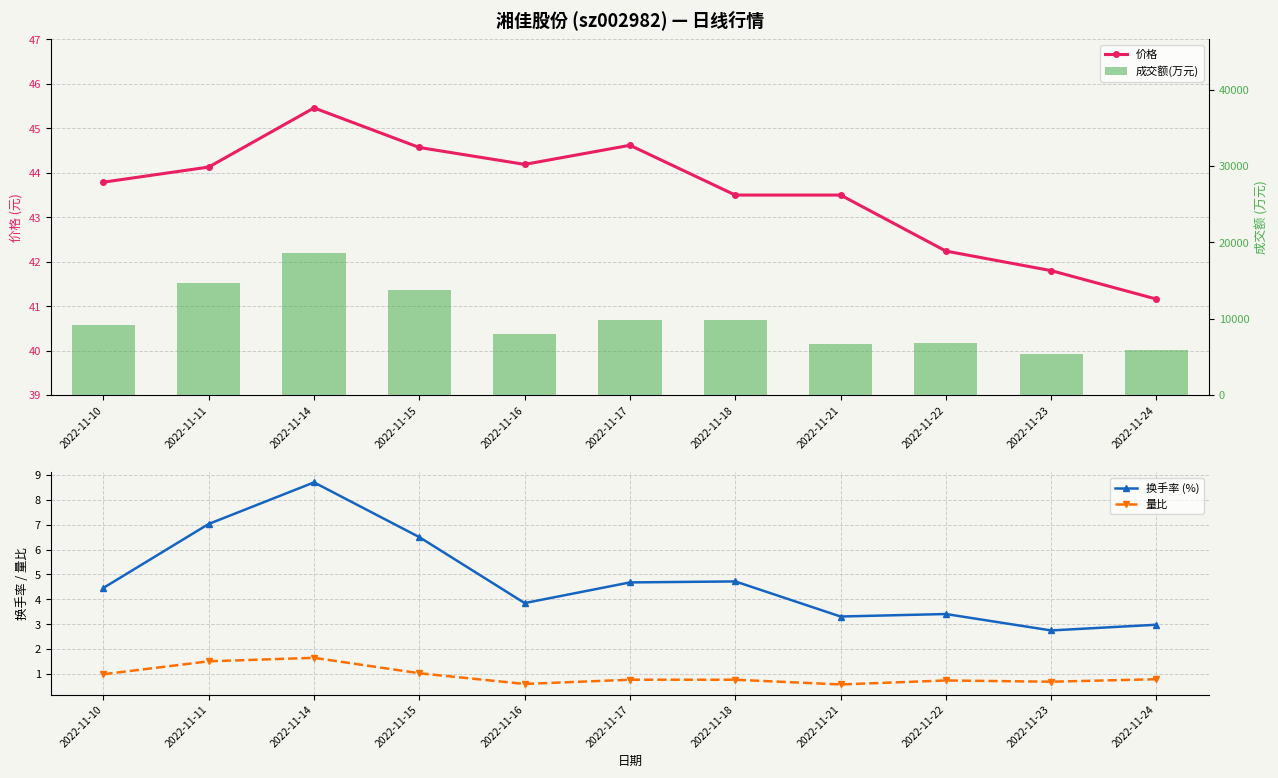

Which series has the largest total across all categories?

成交额(万元)